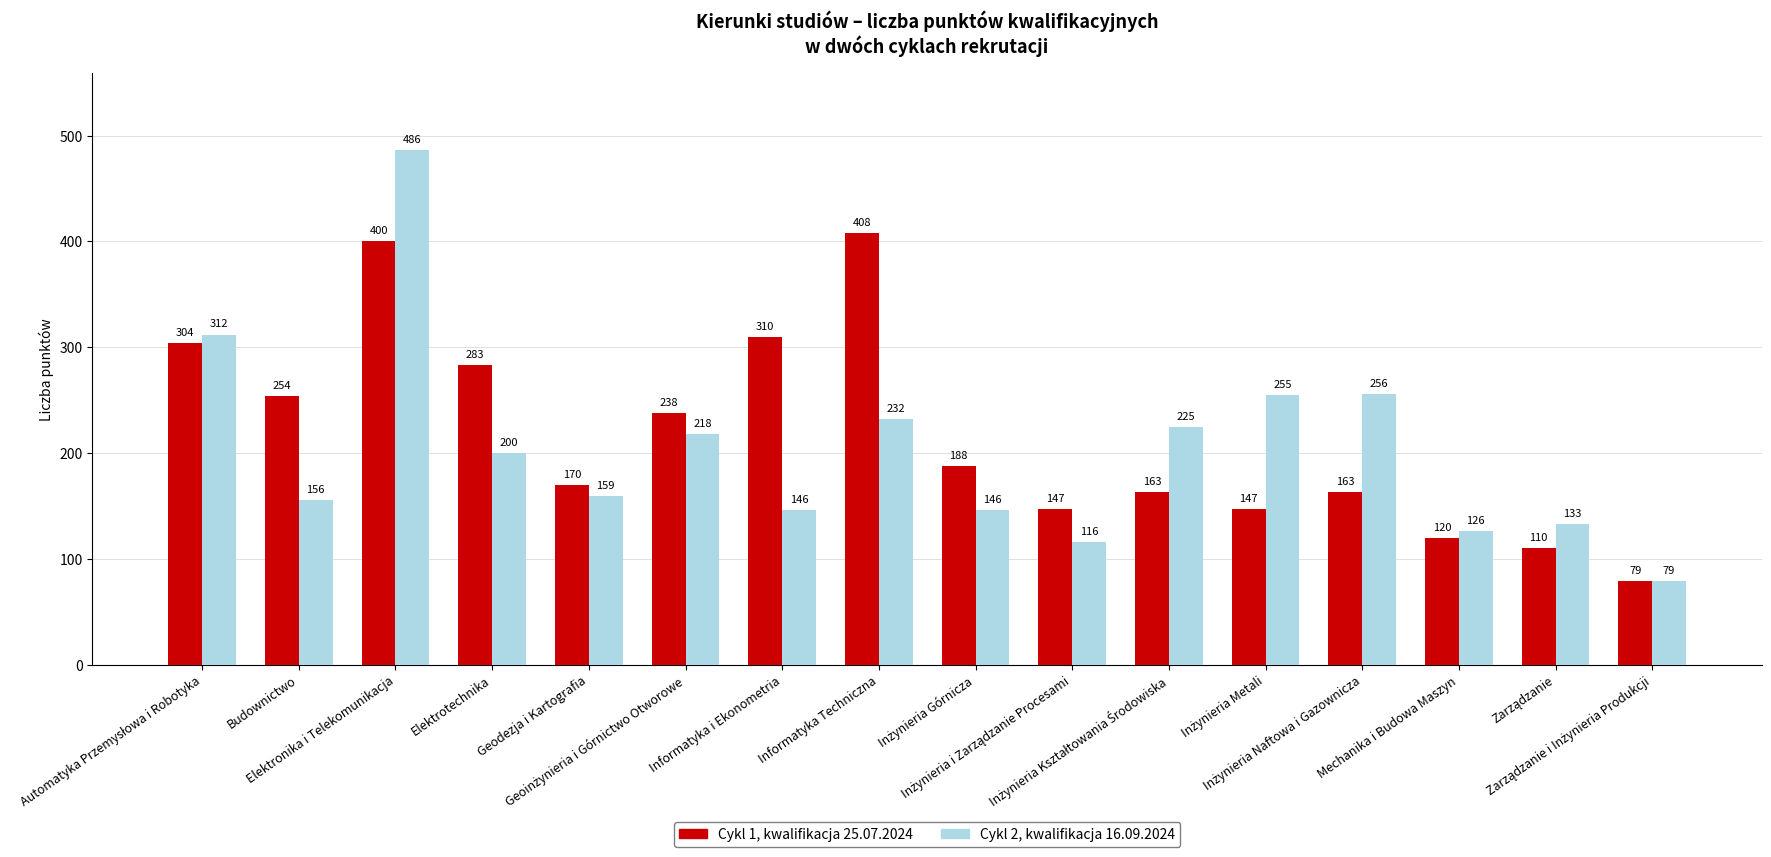

Which series has the largest range (max minus min)?

Cykl 2, kwalifikacja 16.09.2024